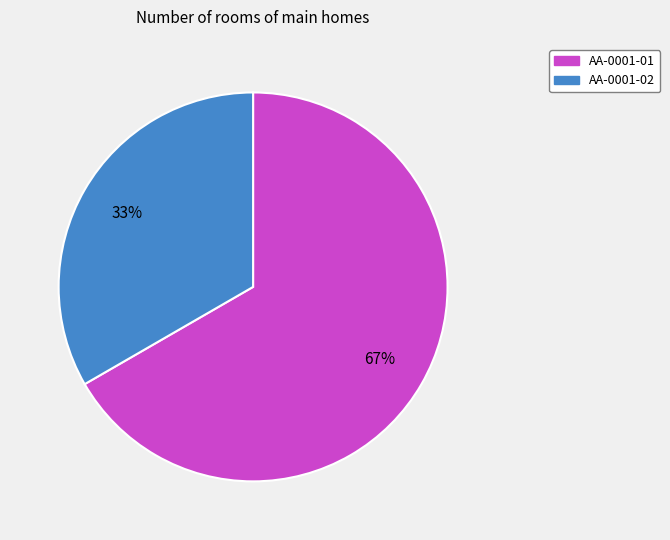

True or false: AA-0001-01 accounts for 67% of the total.

True